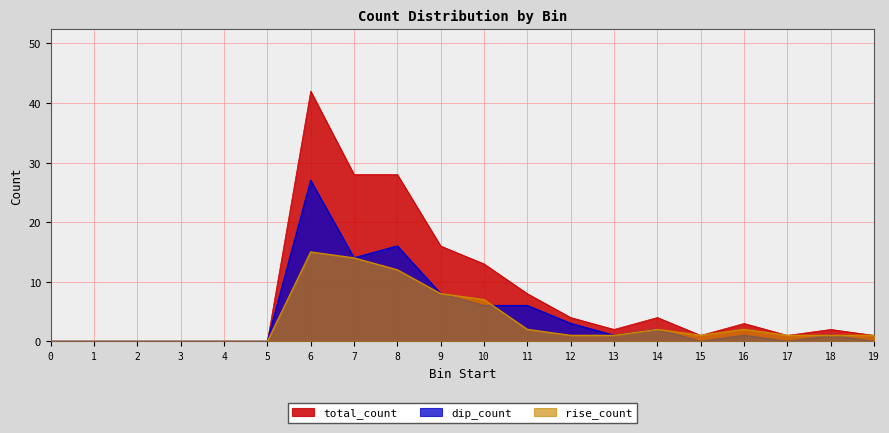

How many positive values does the total_count series have?

14